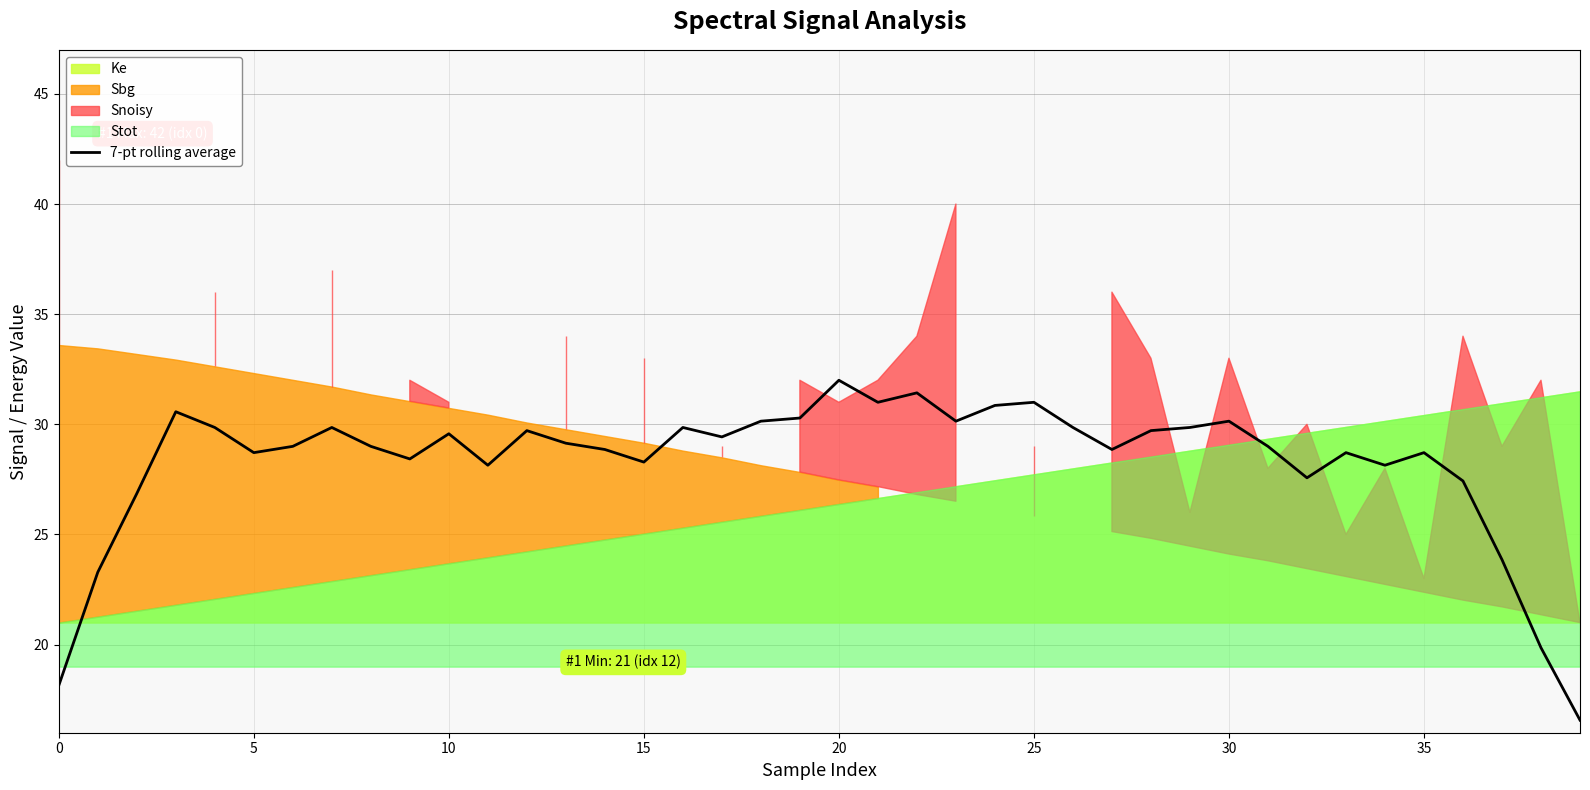

What is the maximum value for 7-pt rolling average?

32.0